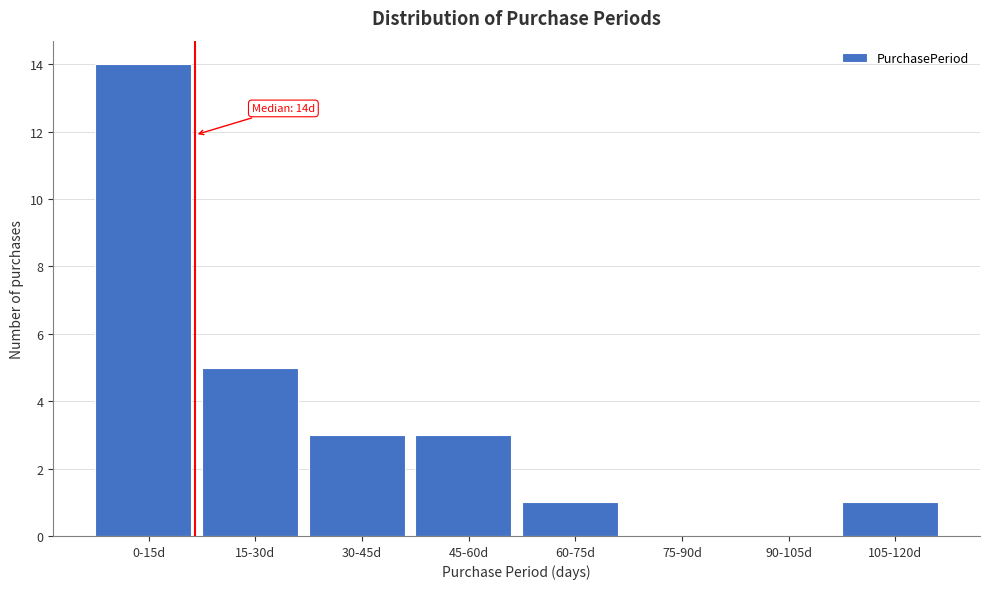

Reading left to right, list all the values displayed in this chart.

0-15d=14	15-30d=5	30-45d=3	45-60d=3	60-75d=1	75-90d=0	90-105d=0	105-120d=1